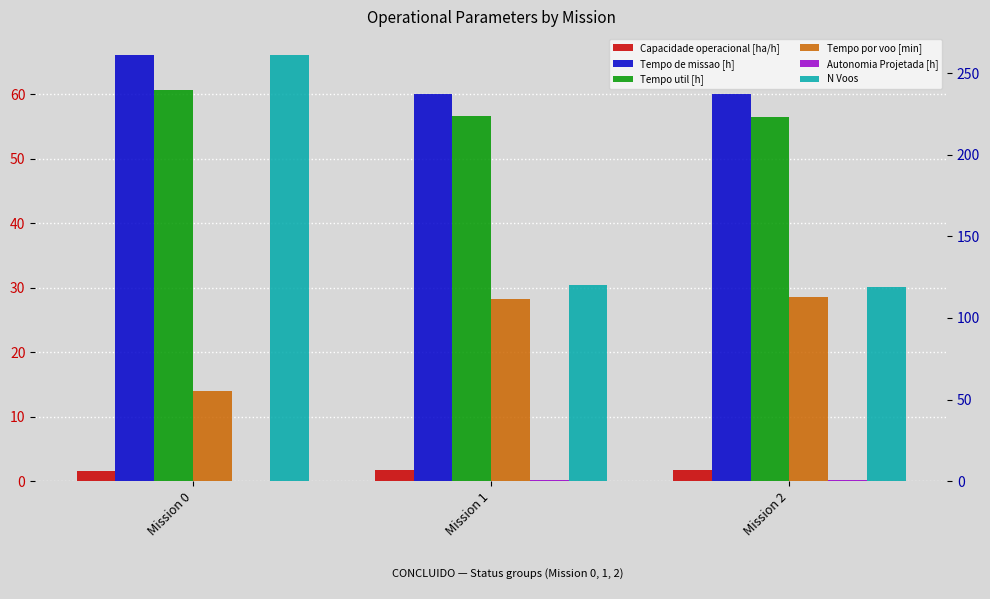

At Mission 0, list the series in order from smallest to largest.

Autonomia Projetada [h], Capacidade operacional [ha/h], Tempo por voo [min], Tempo util [h], Tempo de missao [h], N Voos